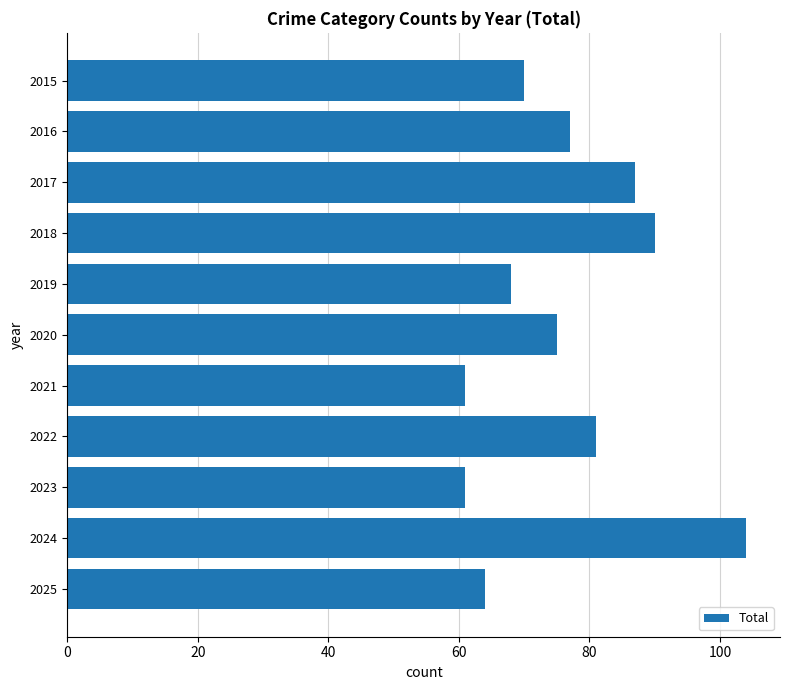

What is the value of the 8th bar from the top?

81